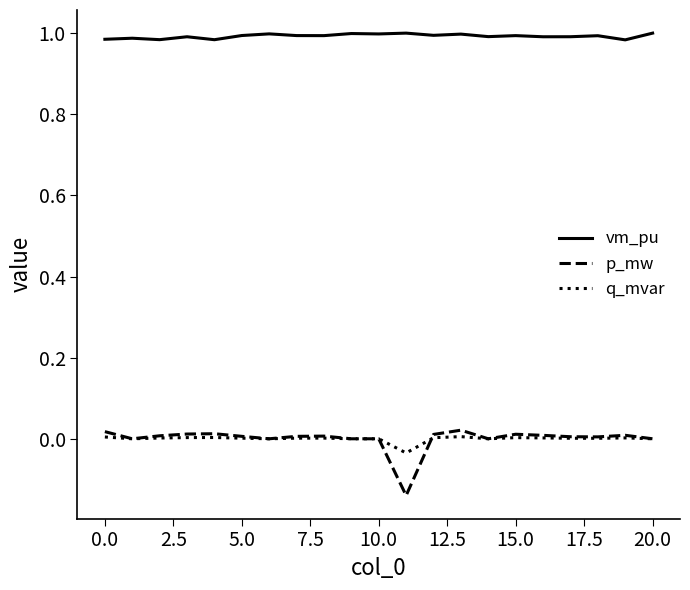

Which series has the widest spread of values?

p_mw